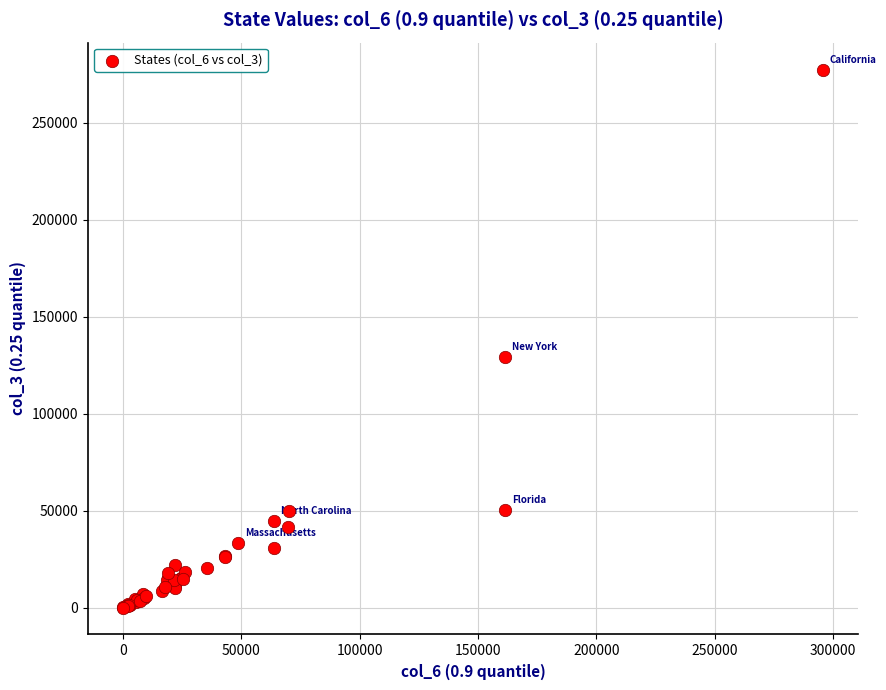

What Y value in the scatter plot is closest to 138786?

129469.0